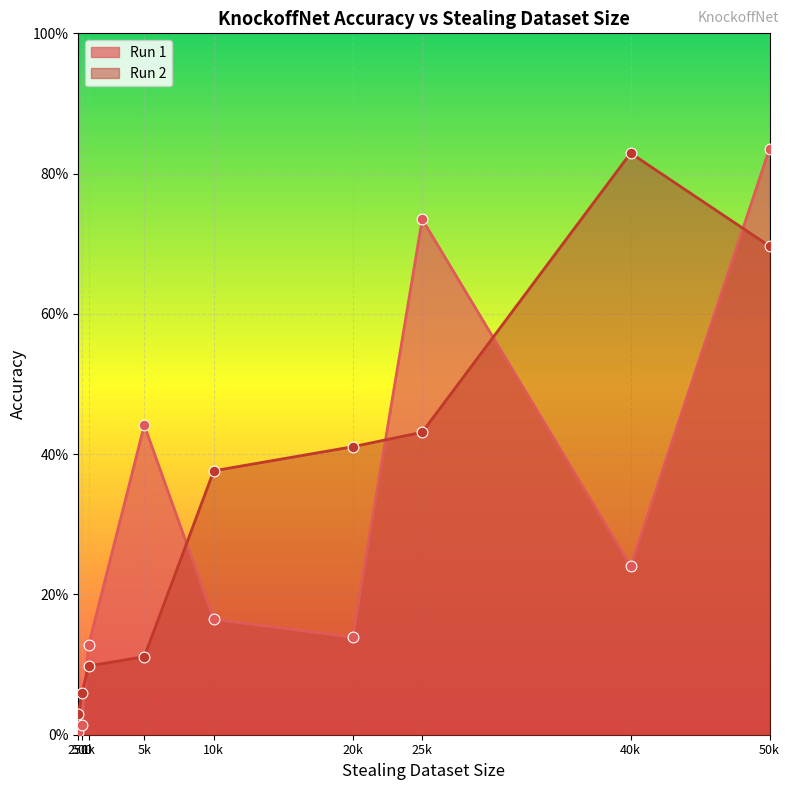

What is the total value across all series at 5k?

0.6